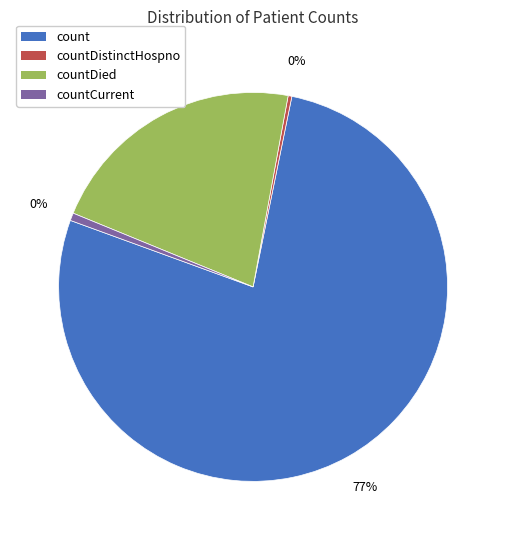

Count the number of slices in the pie.

4